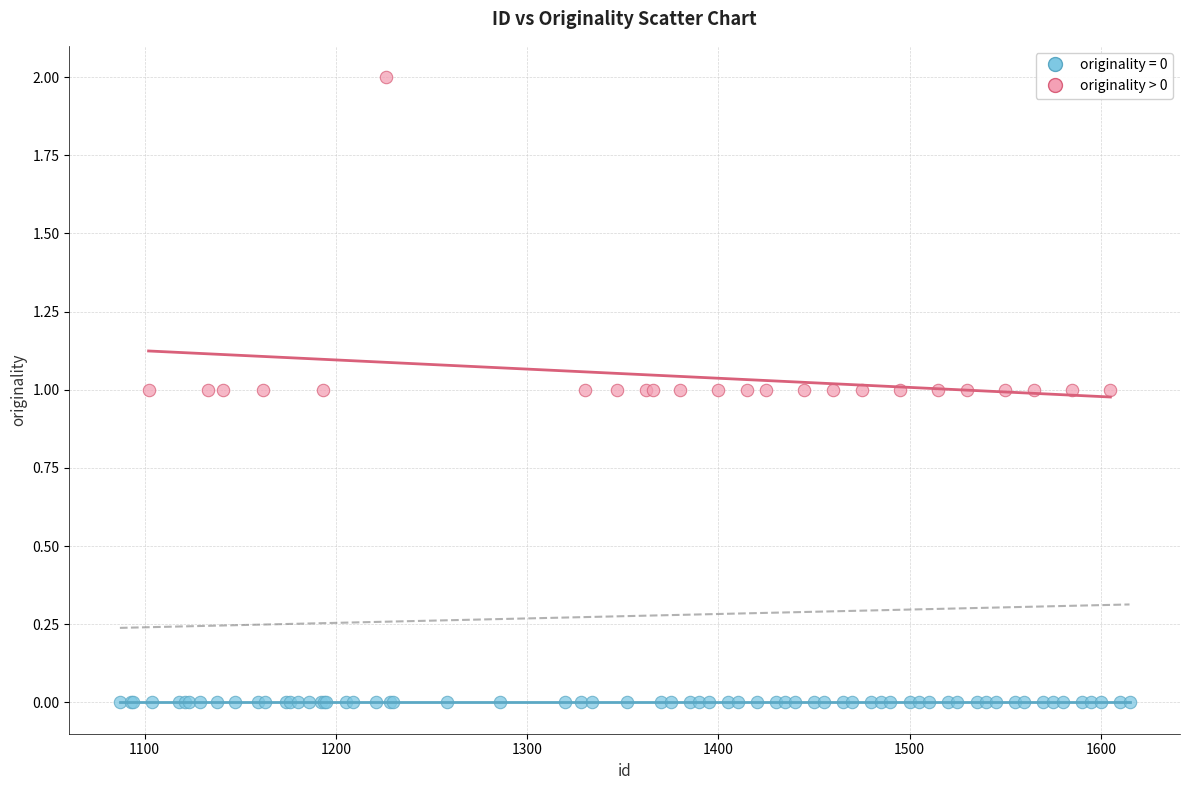

Which series reaches the minimum Y coordinate?

originality = 0